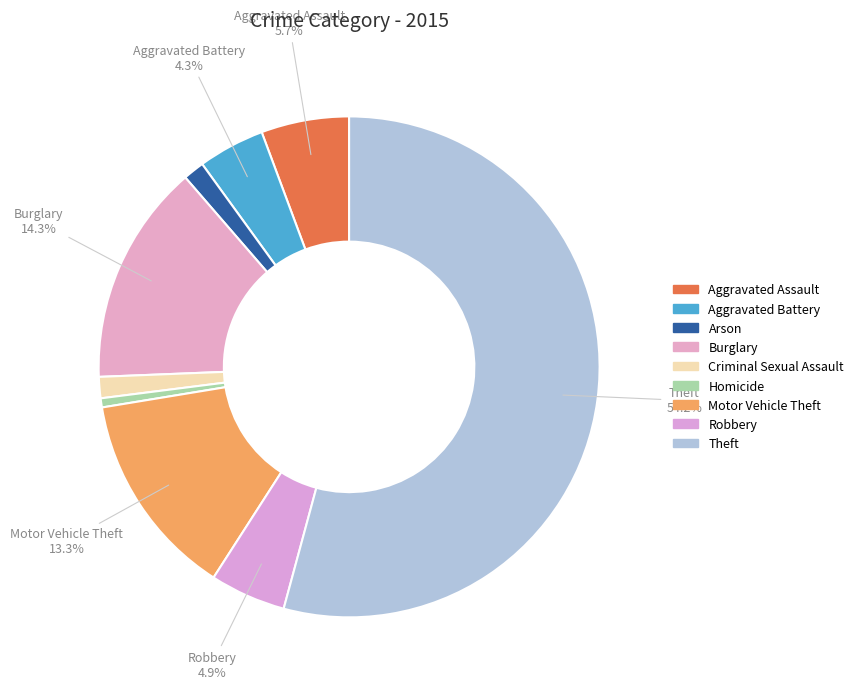

How many slices are in this pie chart?

9